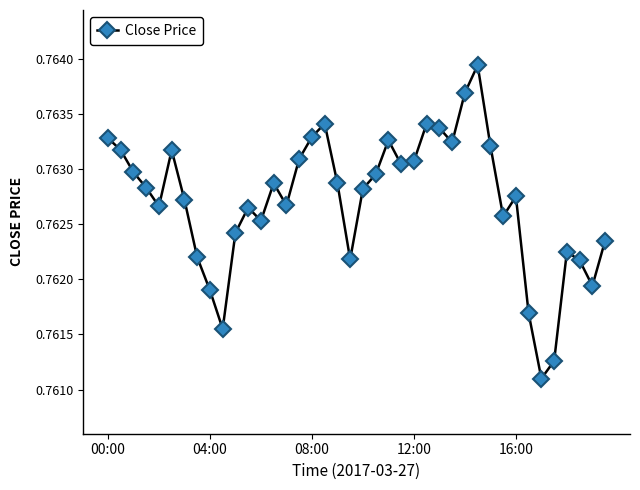

How many interior local valleys (lower than both neighbors) does the data have?

10